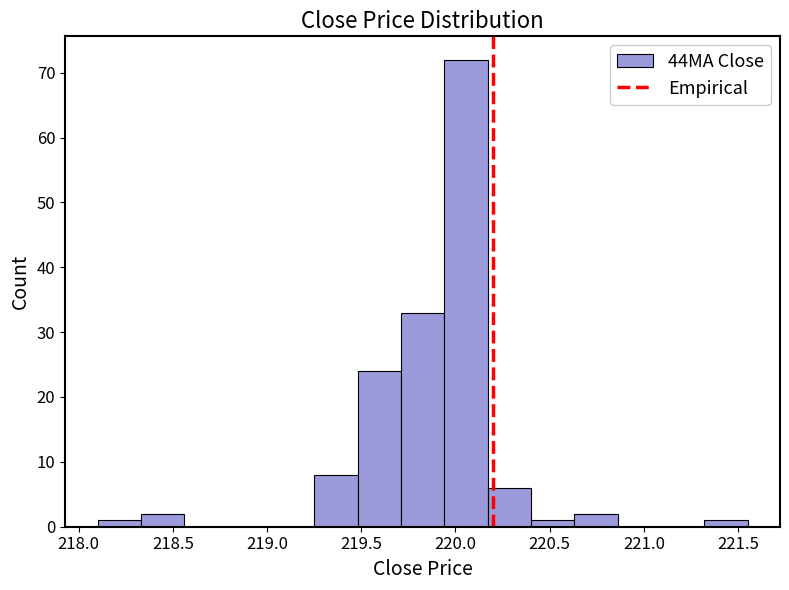

Reading left to right, transcribe this chart: for each bar, give the range it covers on the x-axis and its height. Neither the bar edges nor the heights are printed on the chart, so give them approximately, as read against the axes.

218.10 to 218.33: 1
218.33 to 218.56: 2
218.56 to 218.79: 0
218.79 to 219.02: 0
219.02 to 219.25: 0
219.25 to 219.48: 8
219.48 to 219.71: 24
219.71 to 219.94: 33
219.94 to 220.17: 72
220.17 to 220.40: 6
220.40 to 220.63: 1
220.63 to 220.86: 2
220.86 to 221.09: 0
221.09 to 221.32: 0
221.32 to 221.55: 1